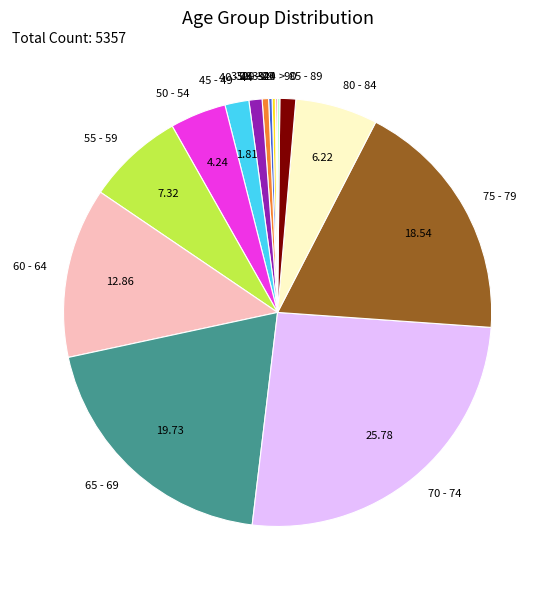

Is 50 - 54 the majority of the pie?

No